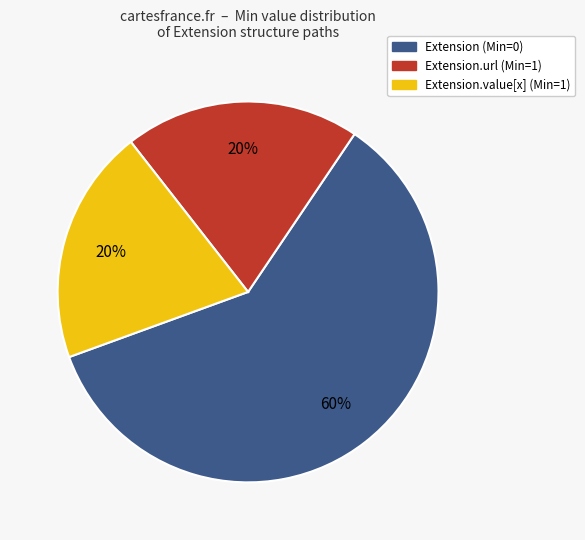

Is there any slice that represents more than half of the pie?

Yes